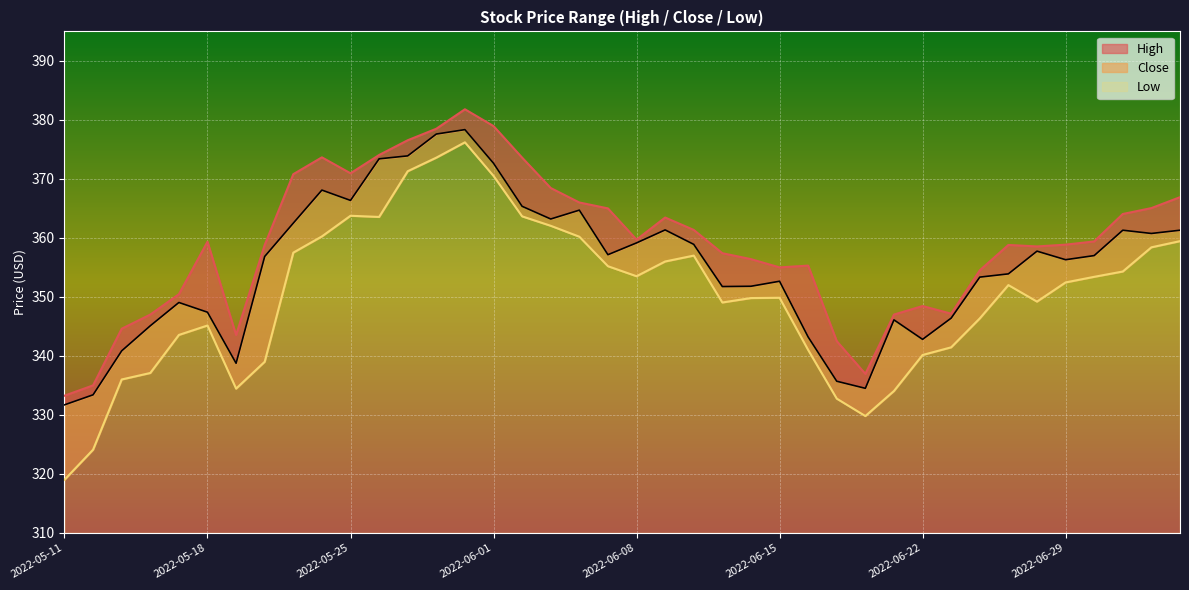

Which series has the widest spread of values?

Low